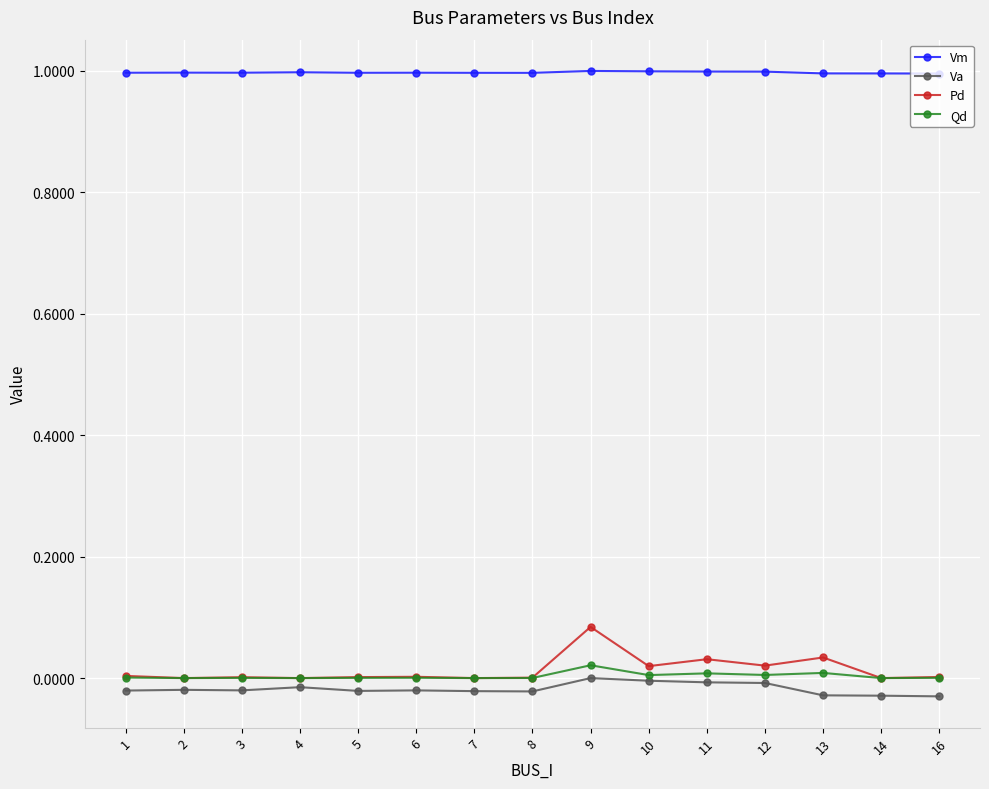

What is the spread (max minus min) of values at 8?

1.0